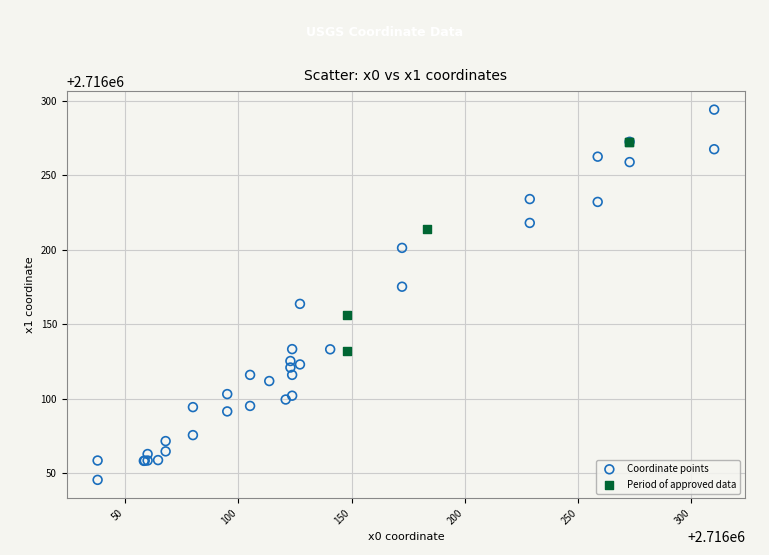

Which series reaches the maximum Y coordinate?

Coordinate points